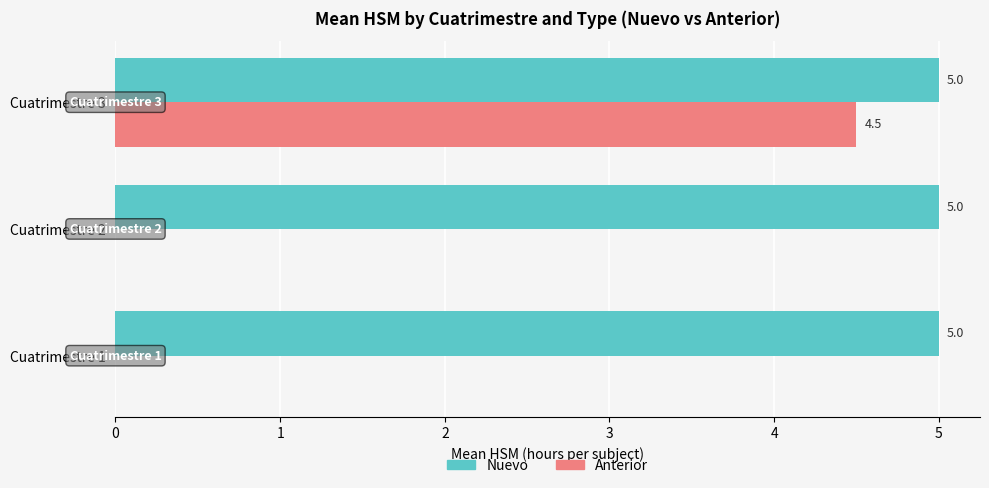

Count the Anterior values in the range 0 to 4.

2